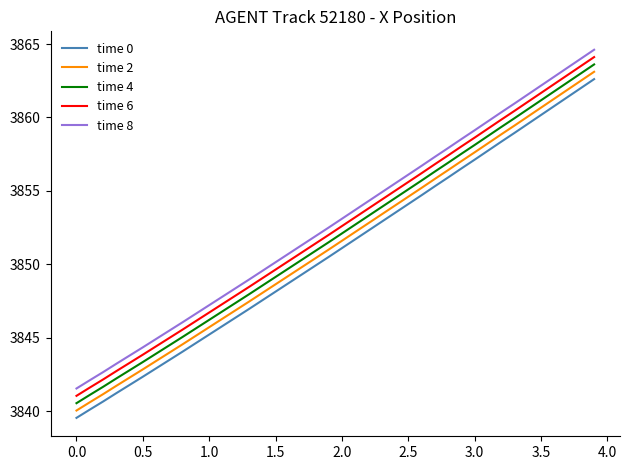

What is the maximum value shown in the chart?

3864.6